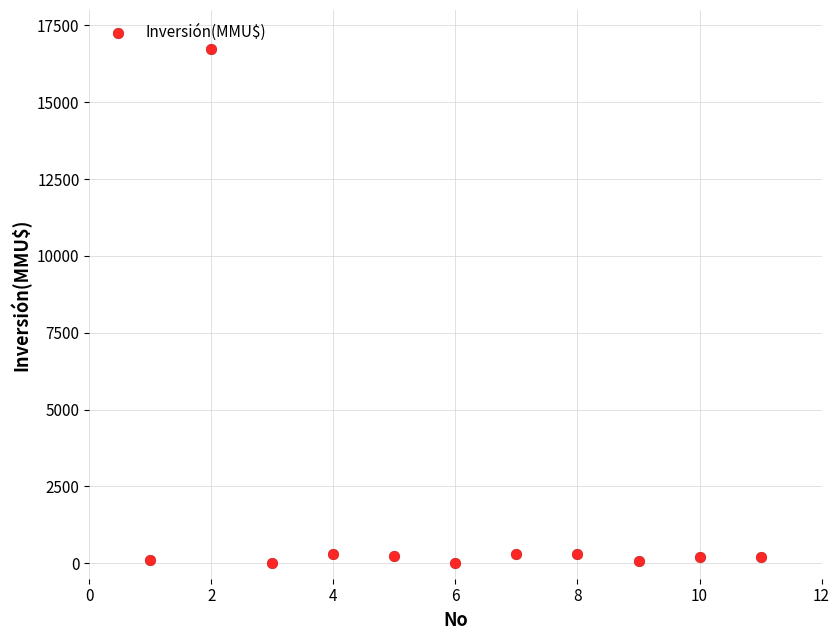

What is the range of Y values (max minus min)?

16726